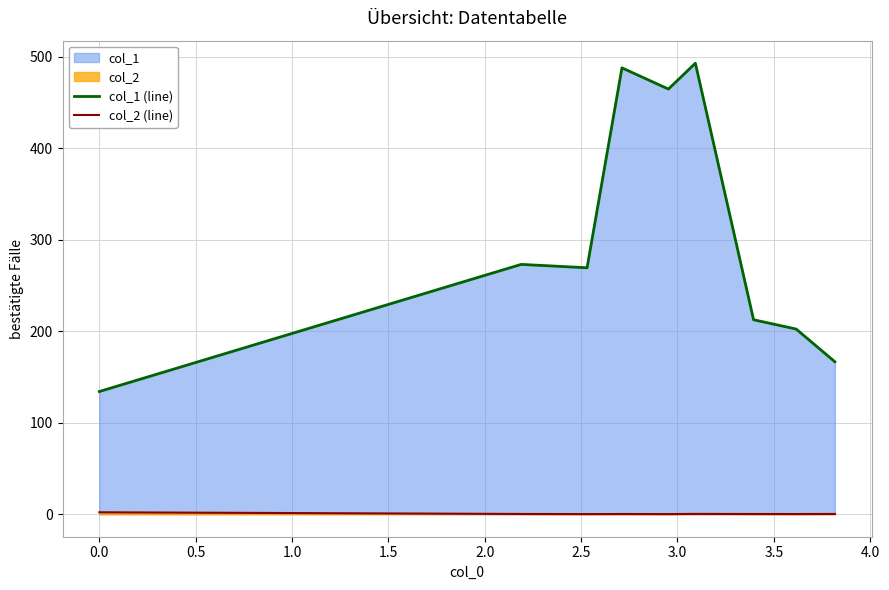

What is the average value of the col_2 (line) series?

0.4